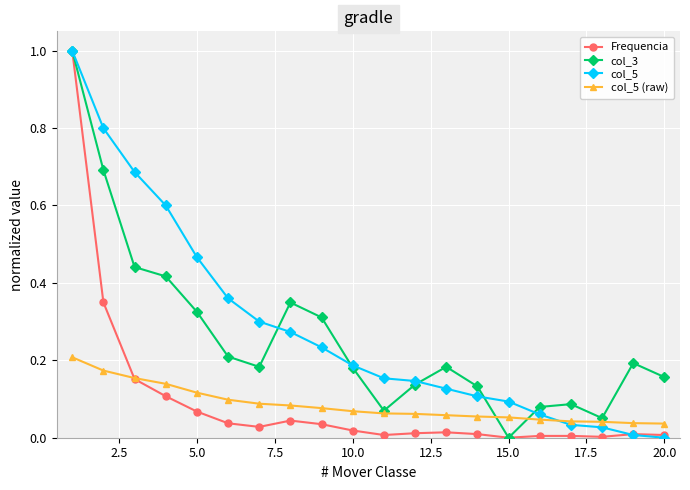

How many interior local peaks does the col_3 series have?

4